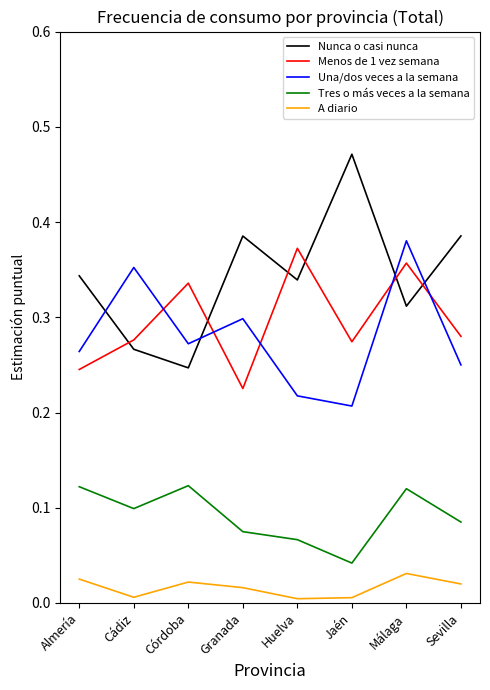

What is the sum of all Nunca o casi nunca values?

2.7